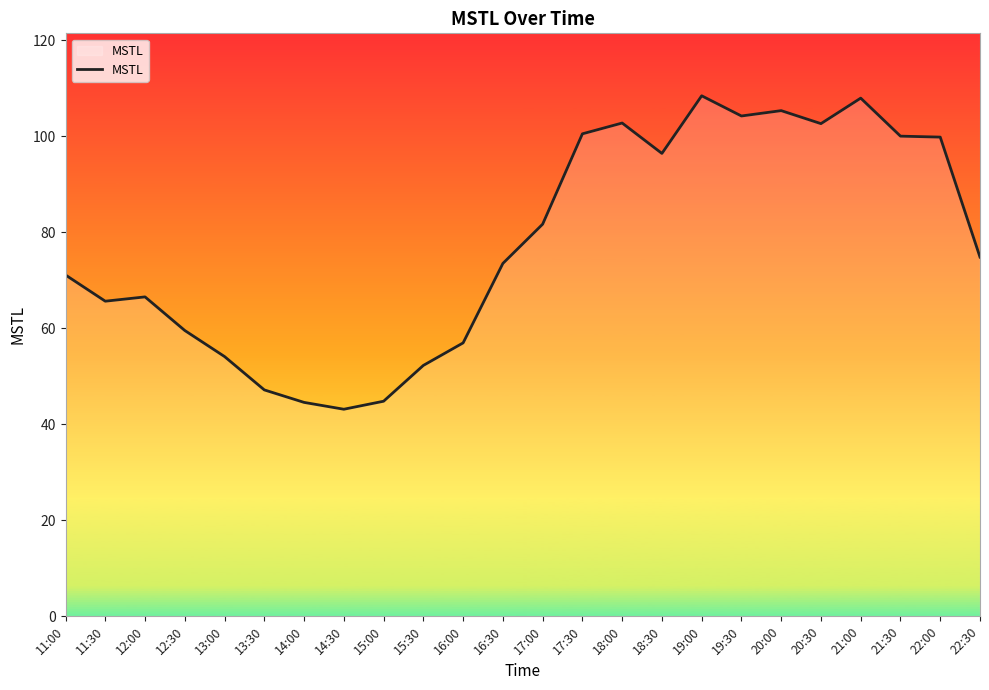

Which has a higher value, 22:00 or 22:30?

22:00